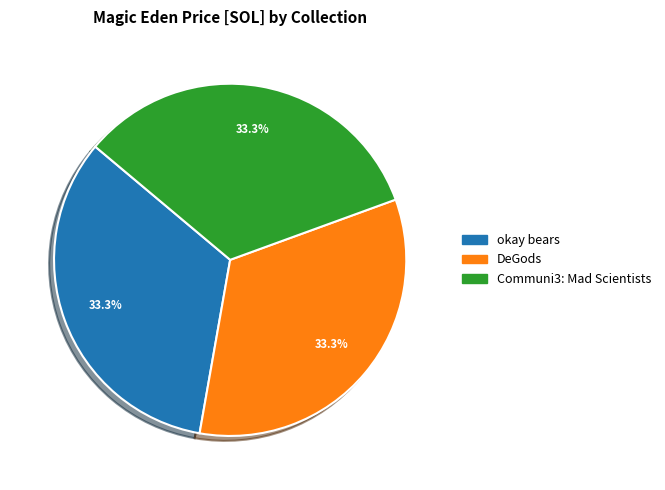

How many slices are in this pie chart?

3